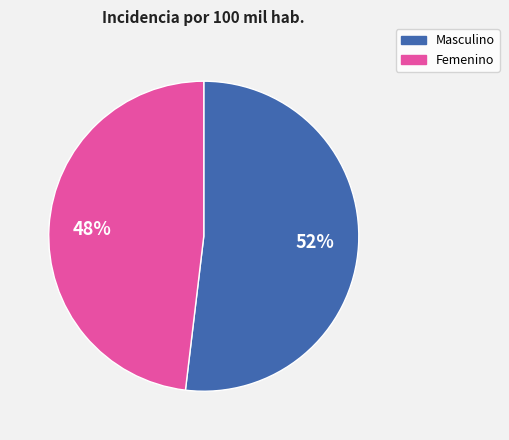

Is it true that Femenino is 62% of the pie?

False